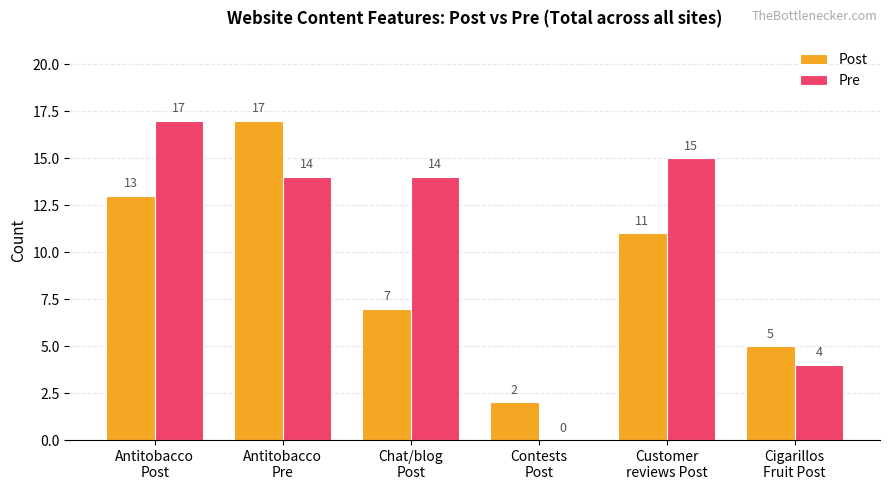

Which series changed the most between Chat/blog
Post and Cigarillos
Fruit Post?

Pre